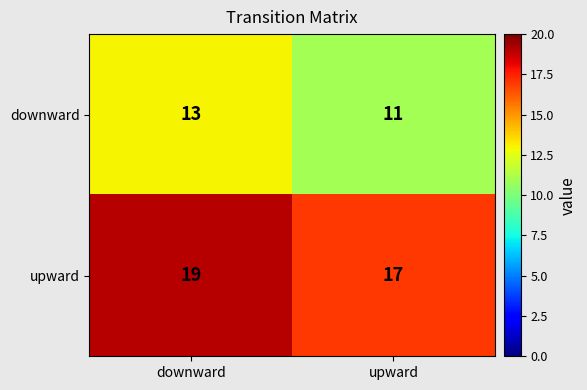

At which category does the chart reach its minimum across all series?

upward